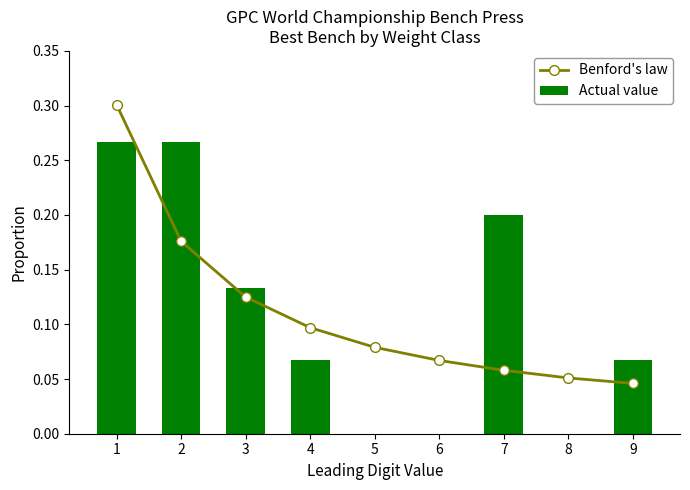

What is the total value across all series at 2?

0.4